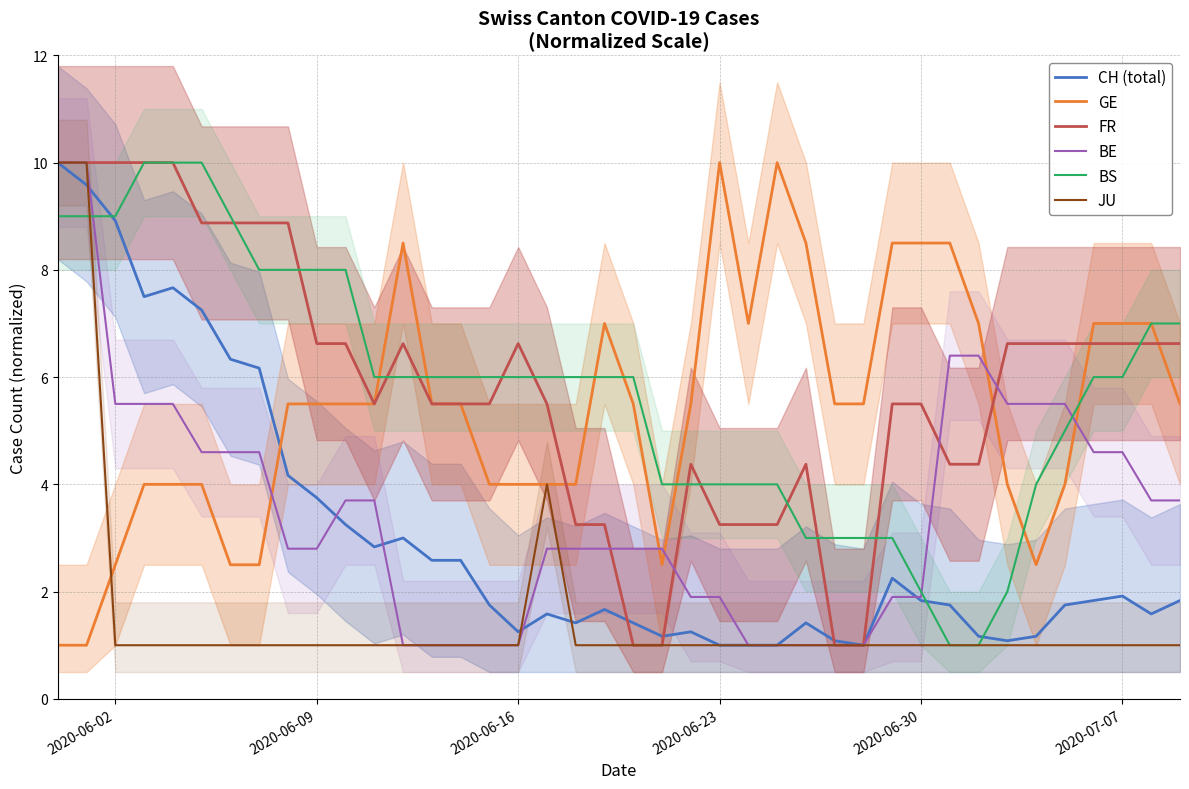

How many series are shown in this chart?

6